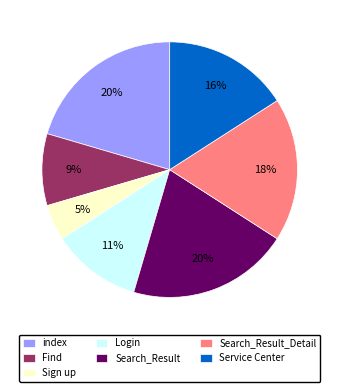

Which category has the smallest portion of the pie?

Sign up